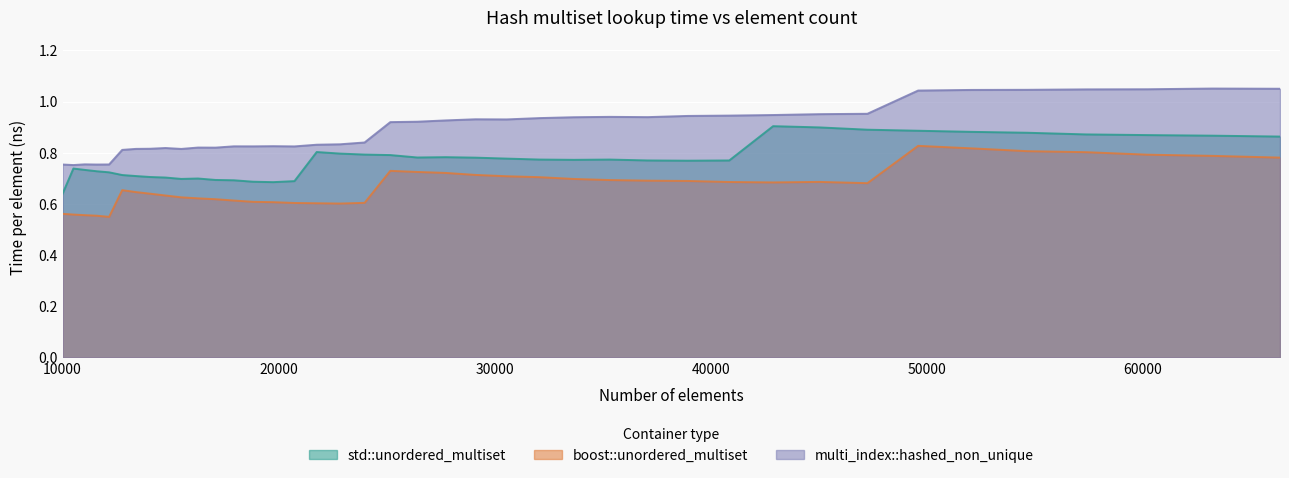

What is the value of the boost::unordered_multiset point at the 25th from the left?

0.7